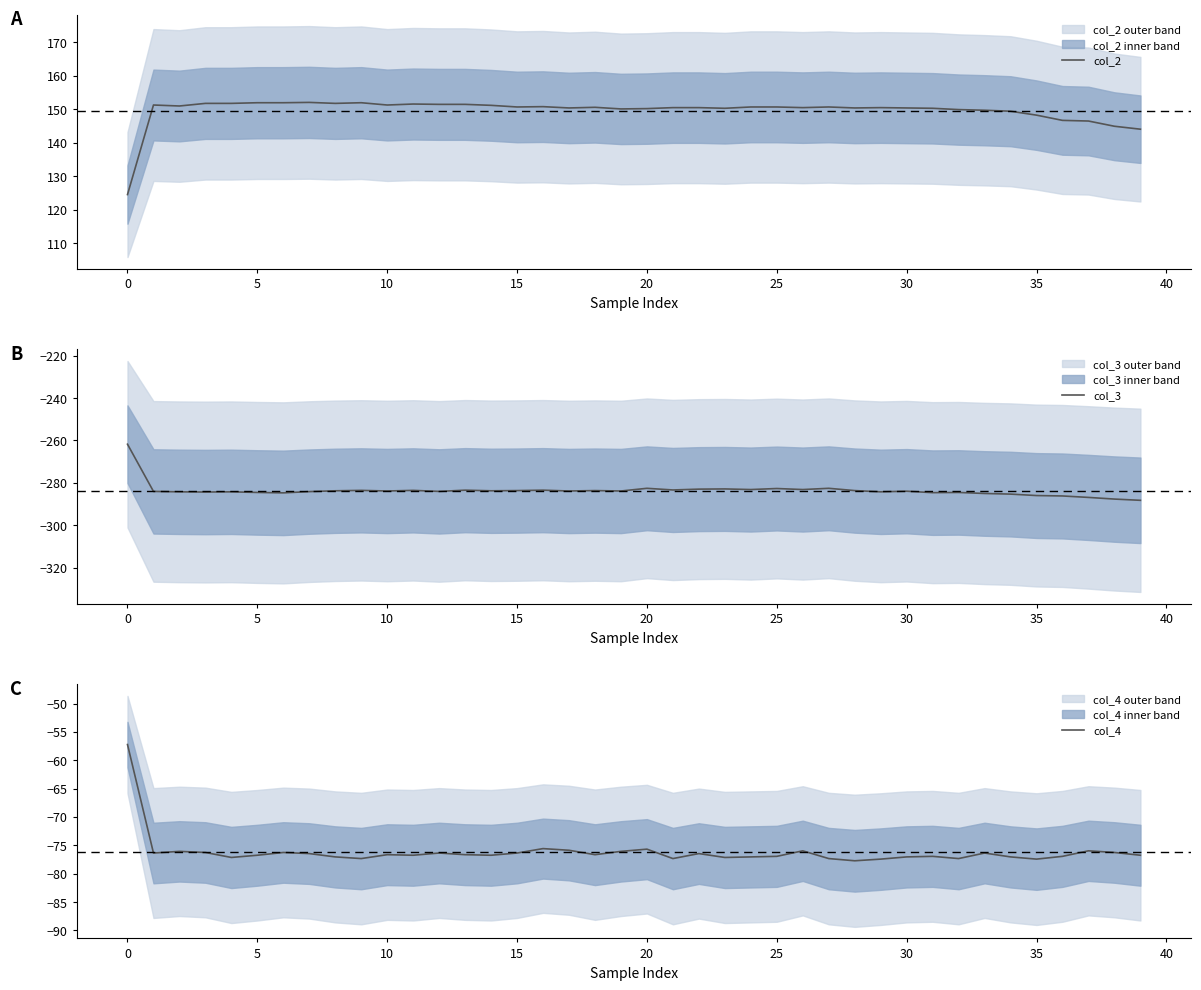

True or false: col_2 has more than 2 points higher than both neighbors.

True